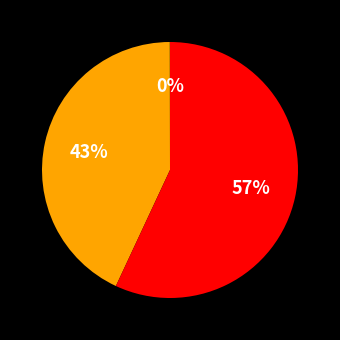

To the nearest percent, what is the average slice percentage?

33%